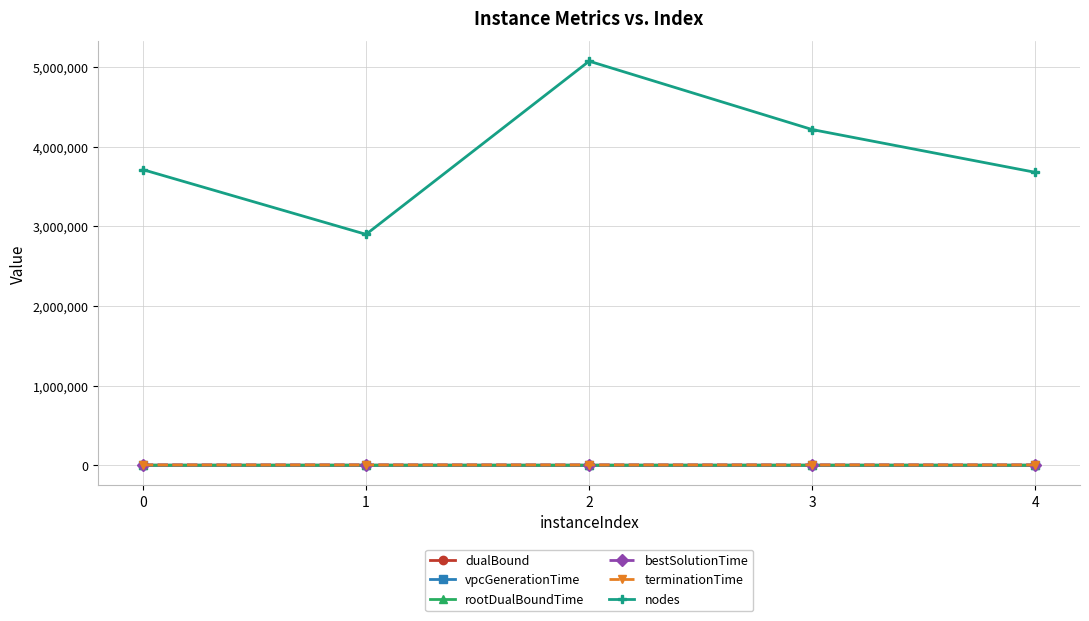

The nodes series shows 3712652.0 at 0. True or false?

True